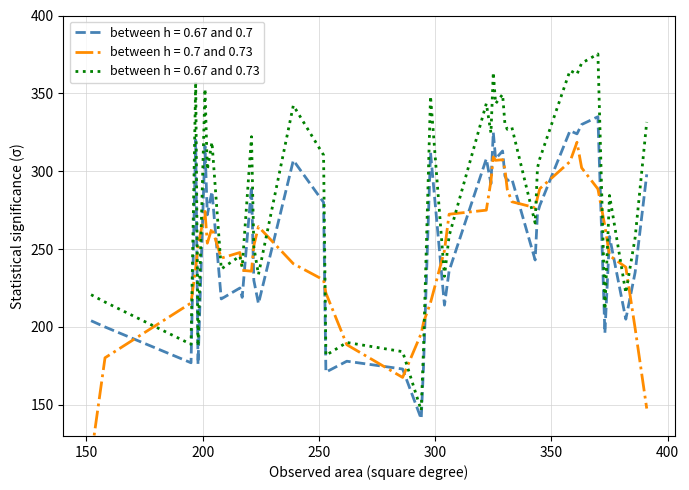

What is the minimum value for between h = 0.67 and 0.73?

146.4